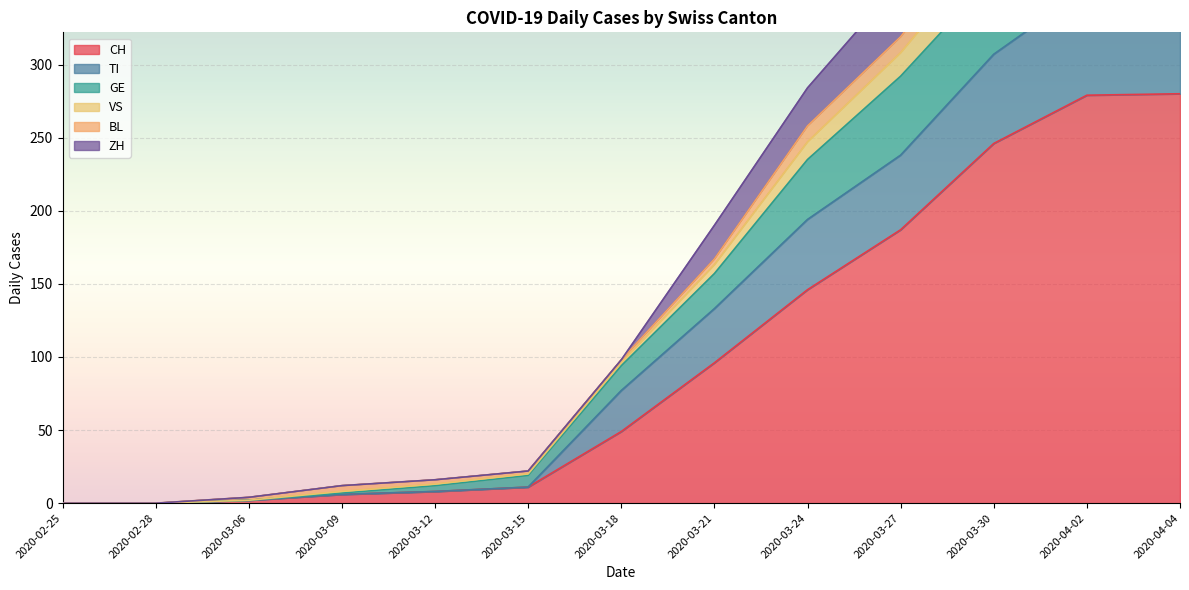

The value of CH at 2020-03-18 is 49. True or false?

True